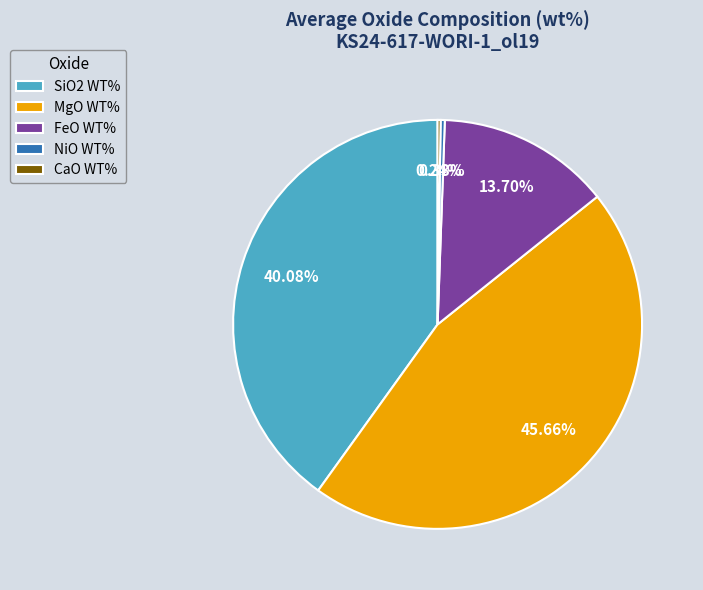

Does MgO WT% represent more than half of the total?

No